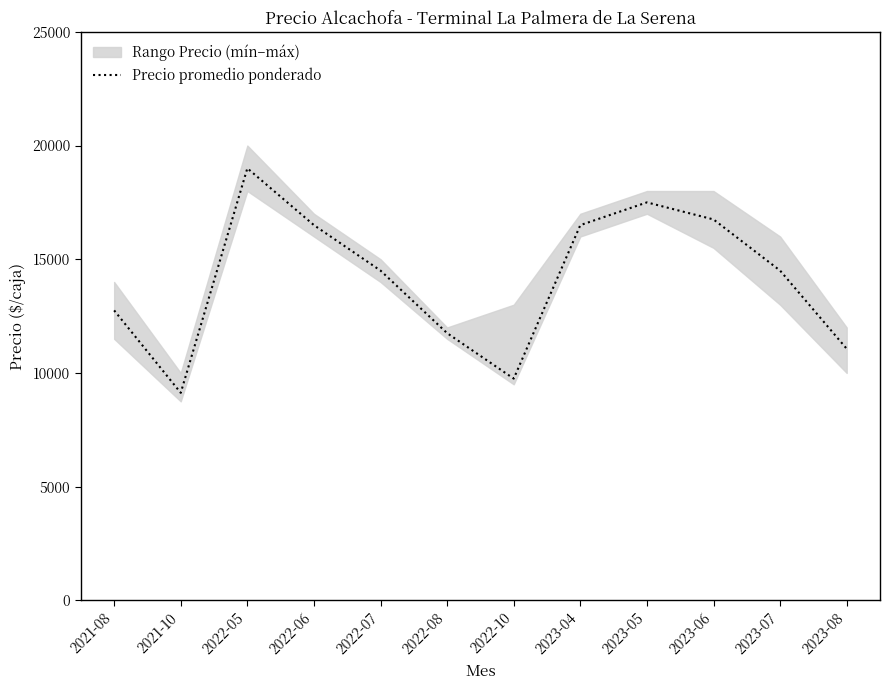

Rank the categories by value from highest to lowest.

2022-05, 2023-05, 2023-06, 2022-06, 2023-04, 2022-07, 2023-07, 2021-08, 2022-08, 2023-08, 2022-10, 2021-10